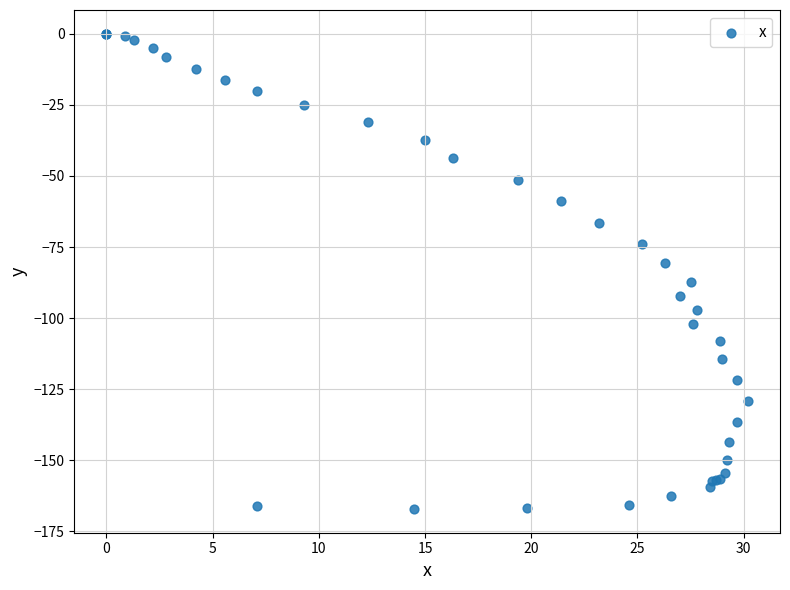

What Y value in the scatter plot is closest to -83?

-80.7